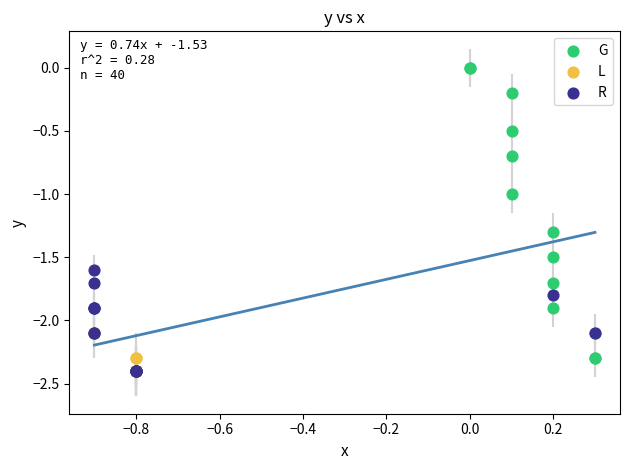

What are all the series names shown in the legend?

G, L, R